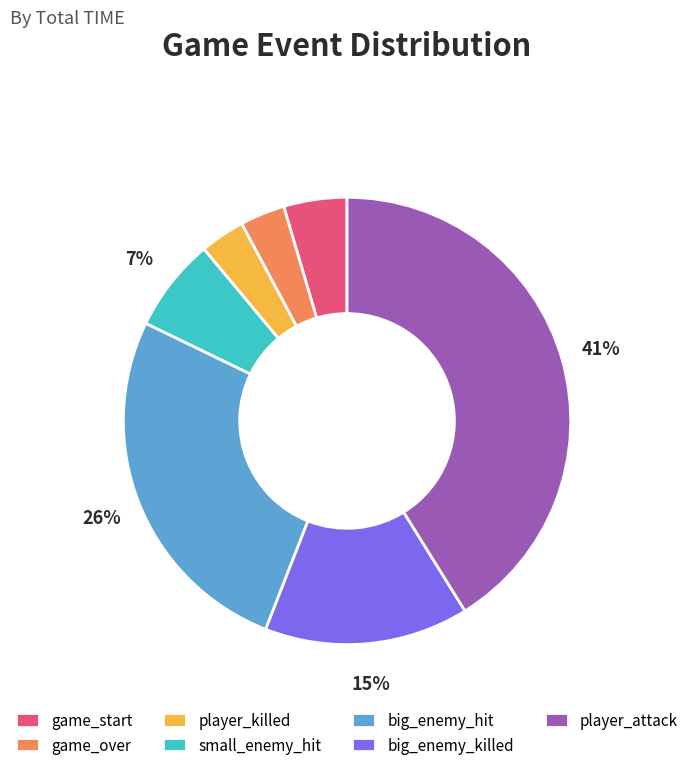

What percentage is the player_attack slice, to the nearest percent?

41%